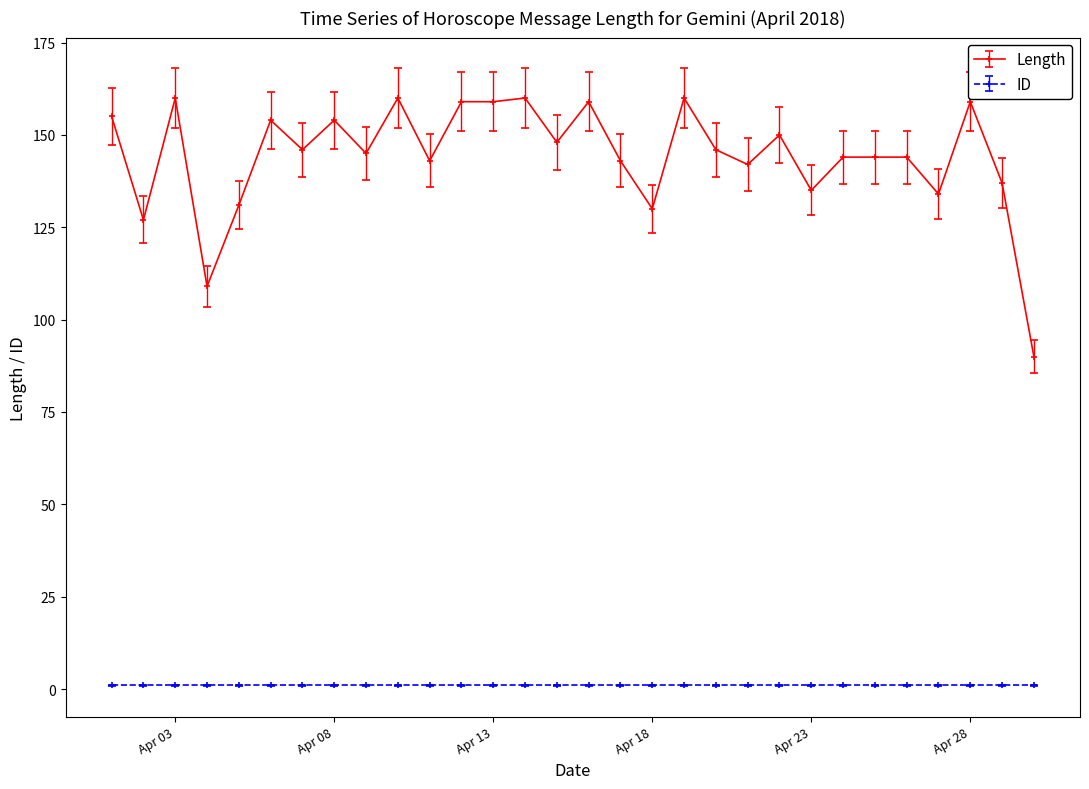

What is the greatest value displayed?

160